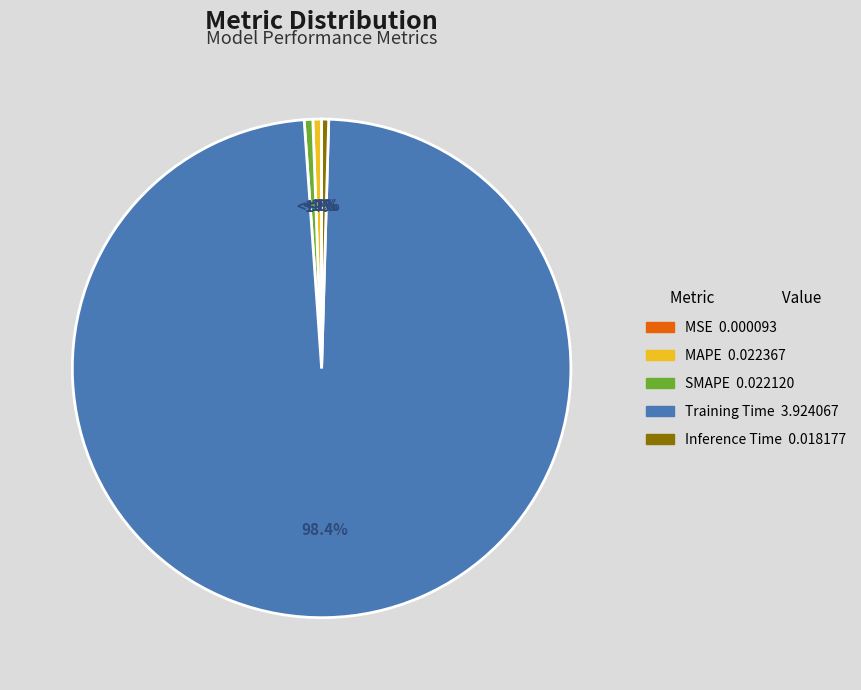

To the nearest percent, what is the average slice percentage?

20%